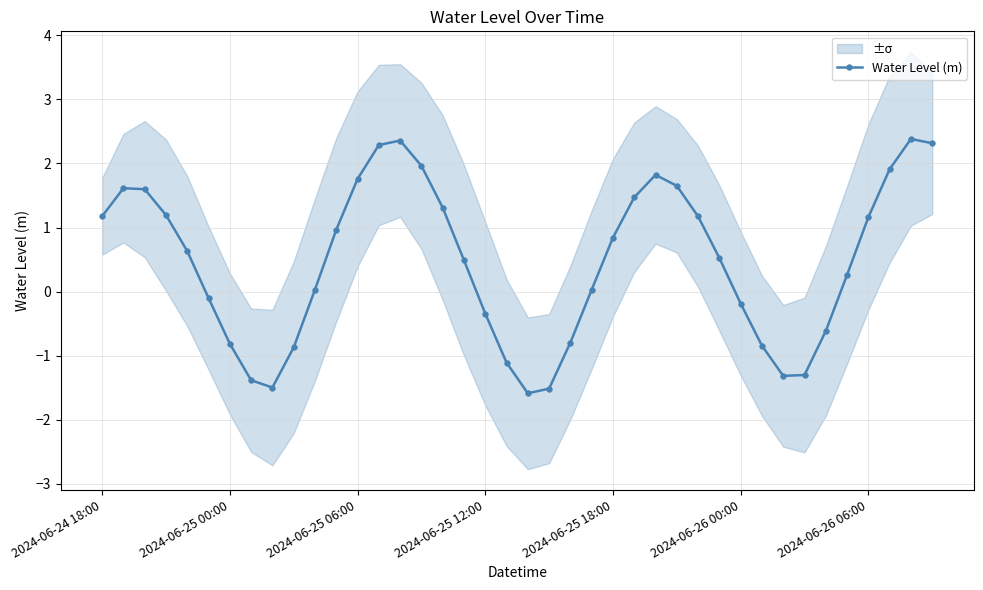

Is it true that the value at 19 is -0.5?

False